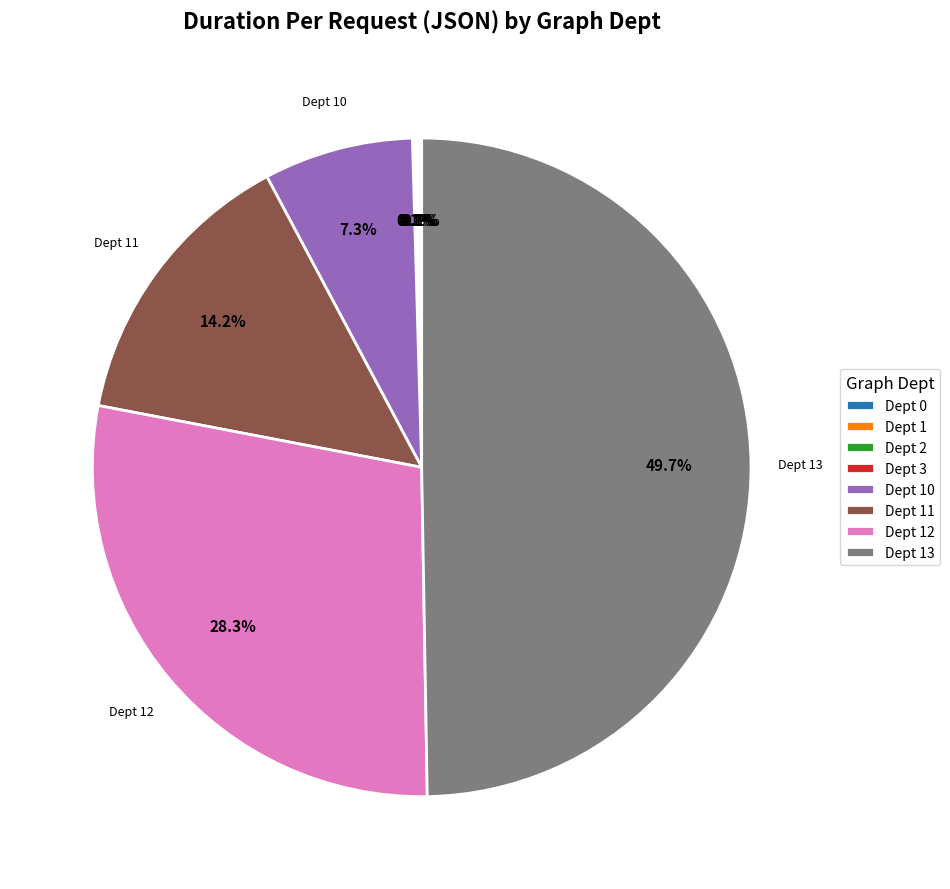

How many segments does this pie chart have?

8